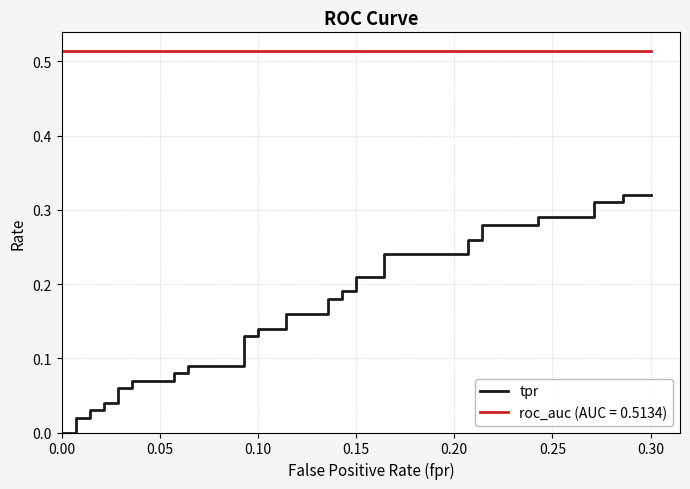

What is the difference between the second highest and minimum values?

0.3